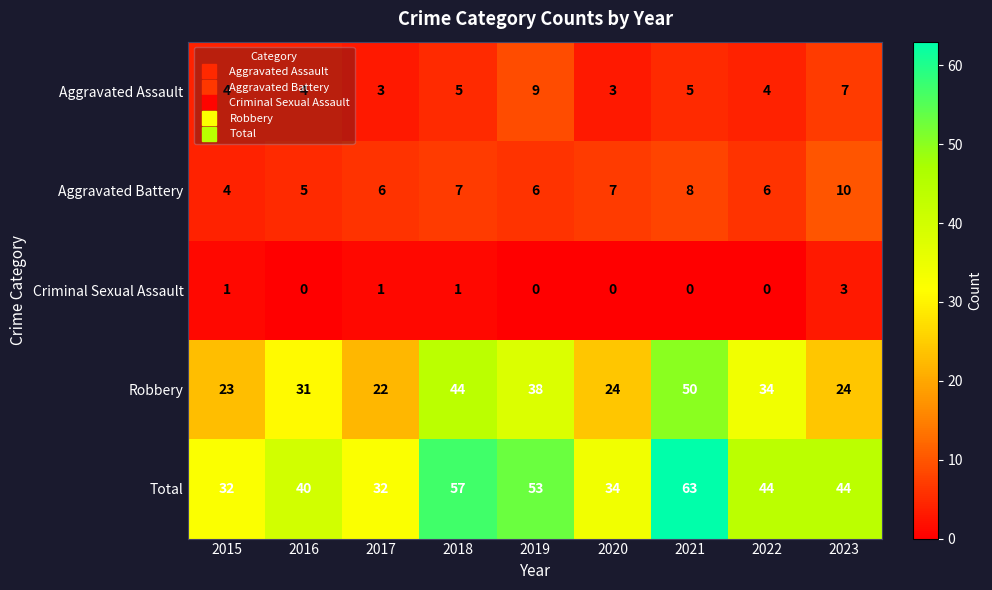

Count the number of data series in this chart.

5